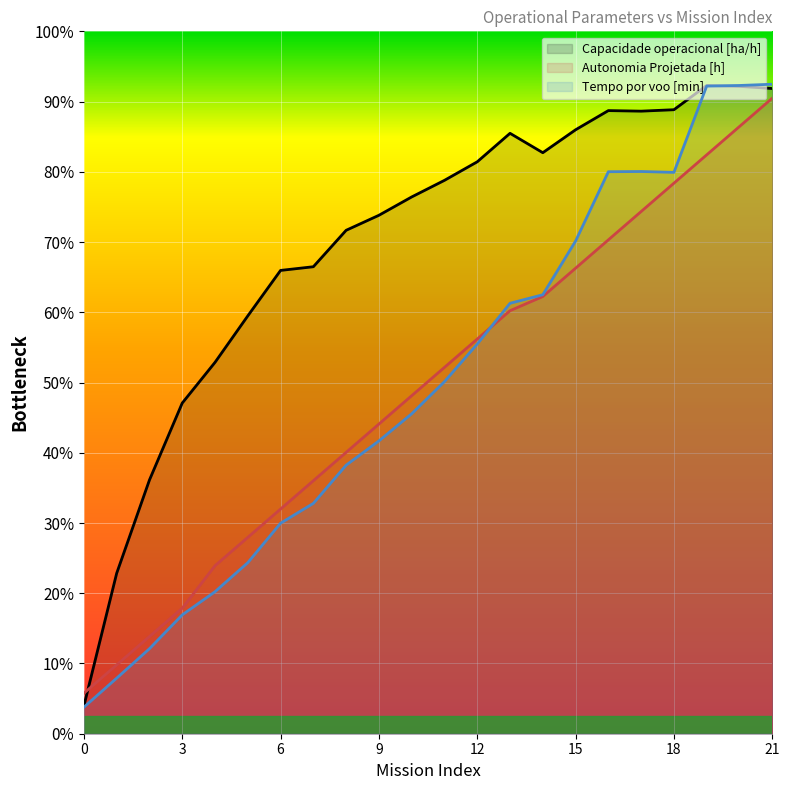

Where does the Capacidade operacional [ha/h] series first go above 31?

11